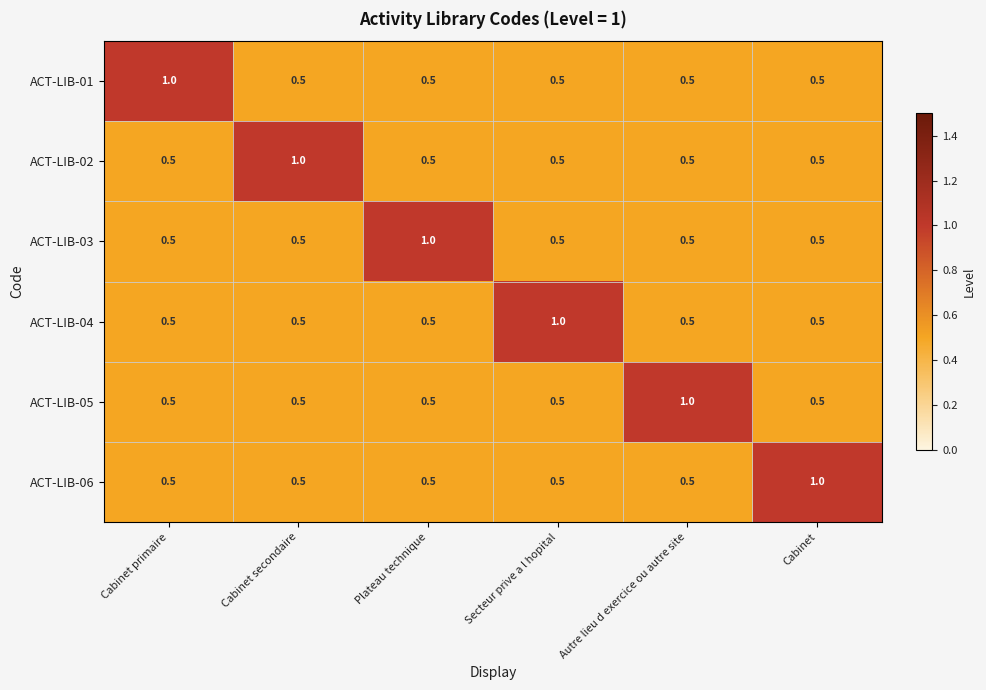

Is it true that ACT-LIB-04 equals 0.3 at Autre lieu d exercice ou autre site?

False